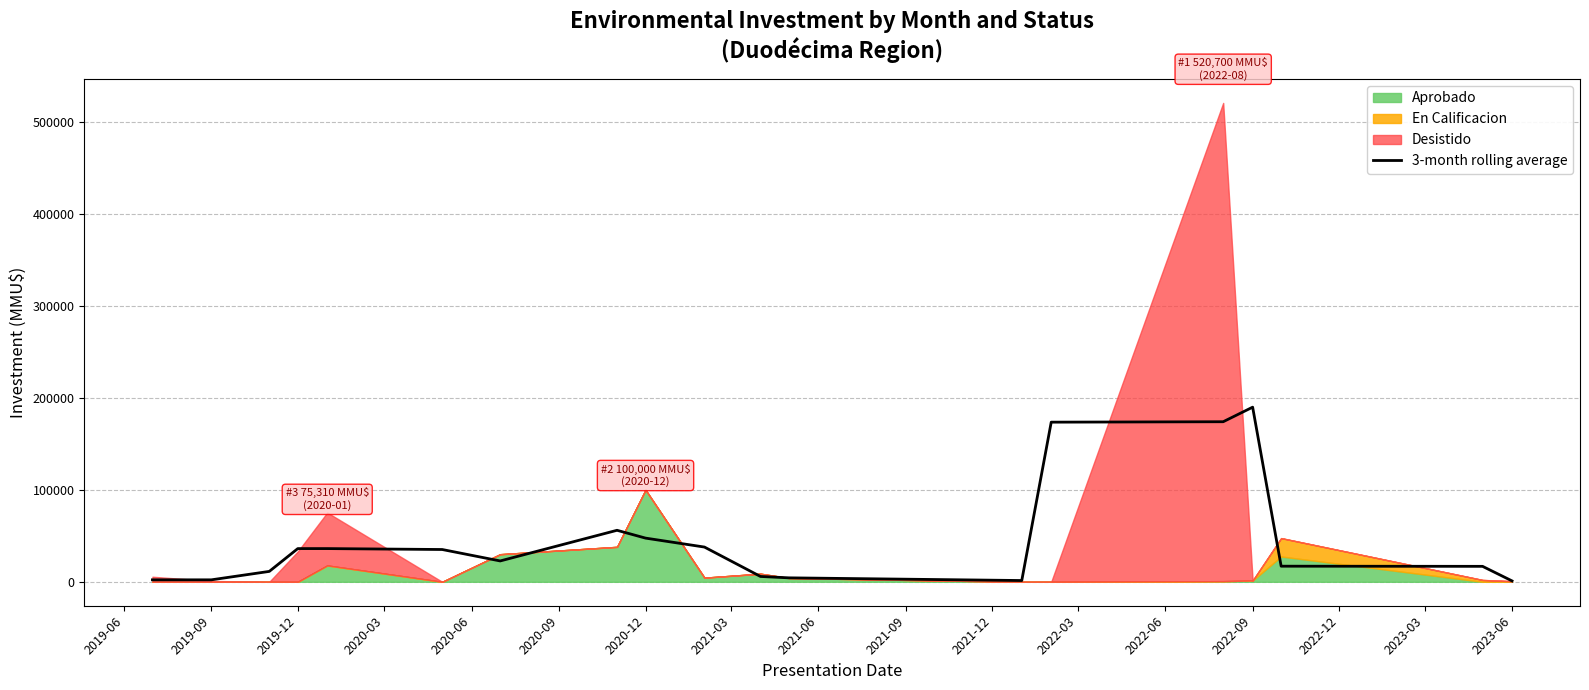

How many lines are shown in the chart?

1